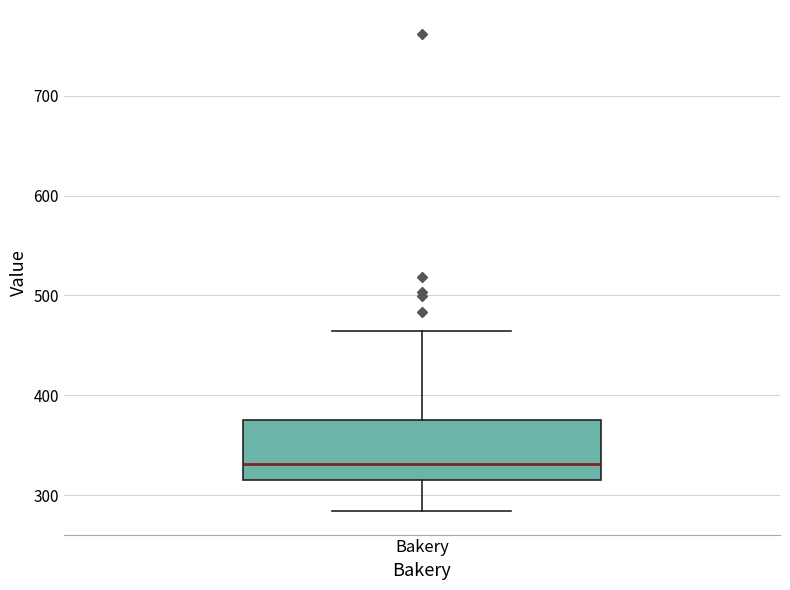

Transcribe this box plot: give where the median line is, the range the box spans, and where the two whiskers end, as read against the y-axis. The values are not printed on the chart, so give them approximately, as read against the axis.

median 330, box 320 to 380, whiskers 280 to 460